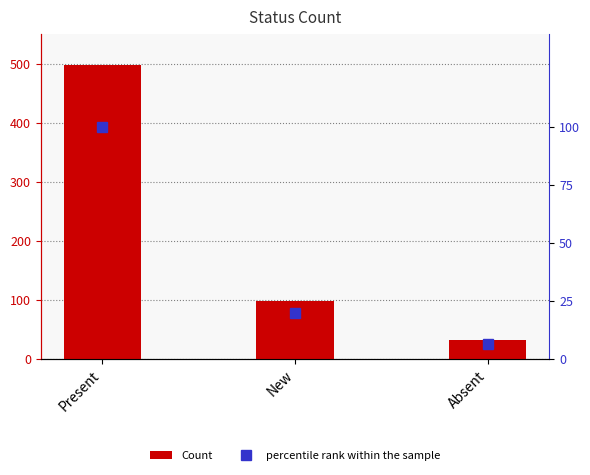

What are all the series names shown in the legend?

Count, percentile rank within the sample